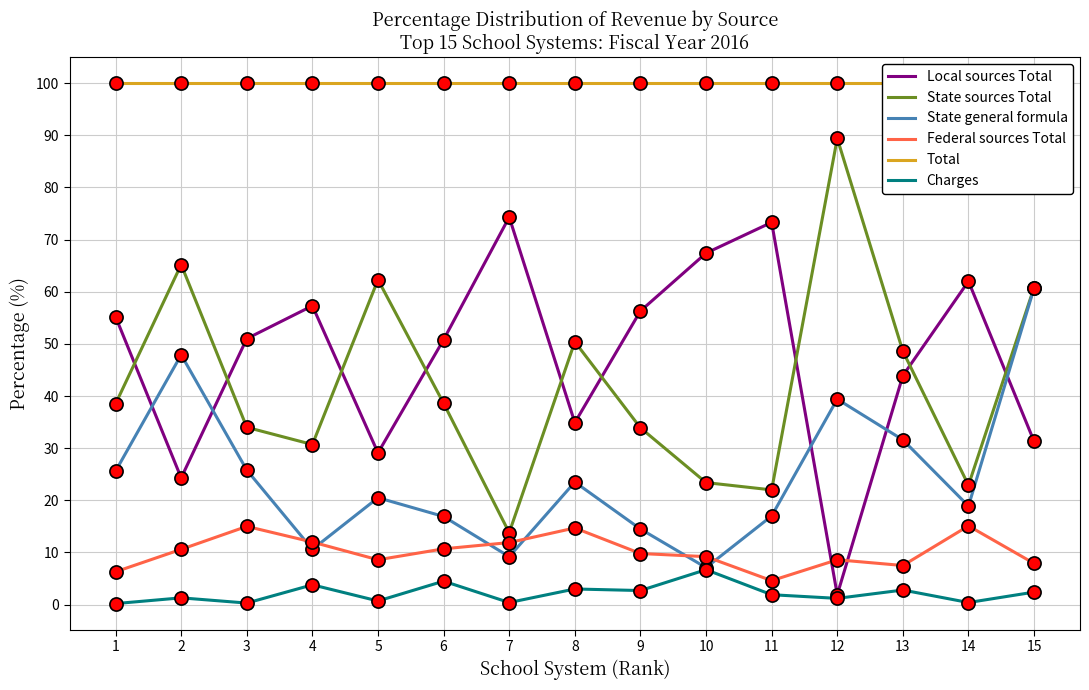

What are all the series names shown in the legend?

Local sources Total, State sources Total, State general formula, Federal sources Total, Total, Charges